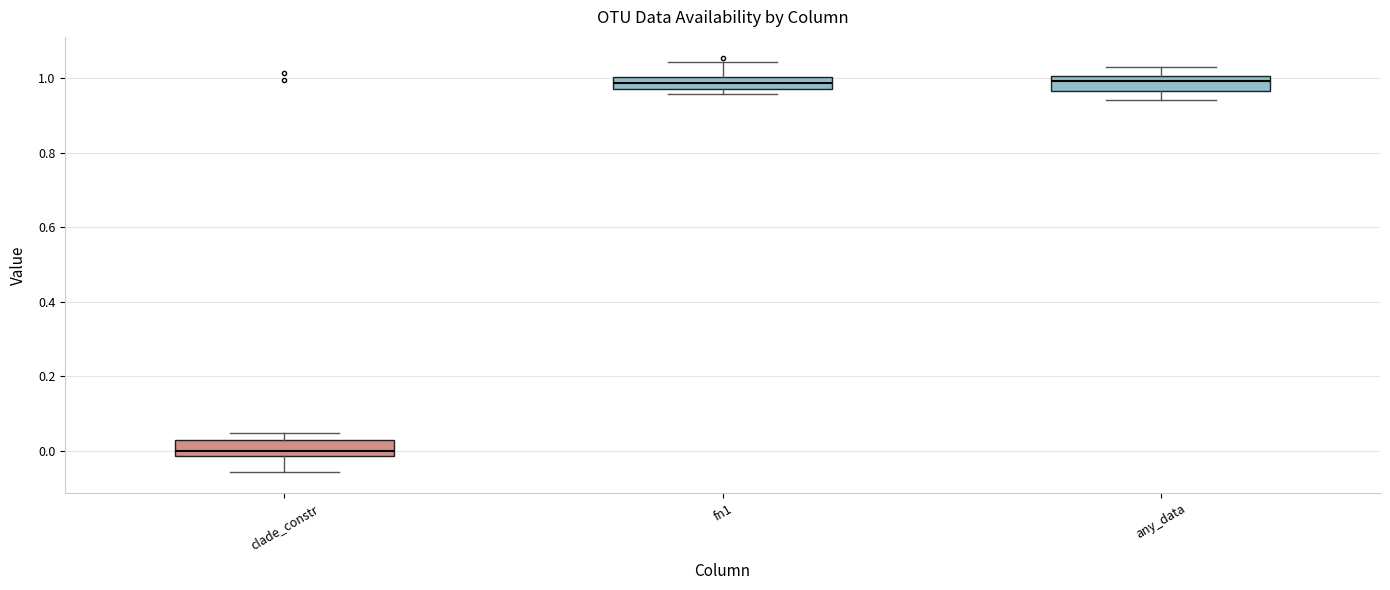

Which box's median line is the lowest?

clade_constr